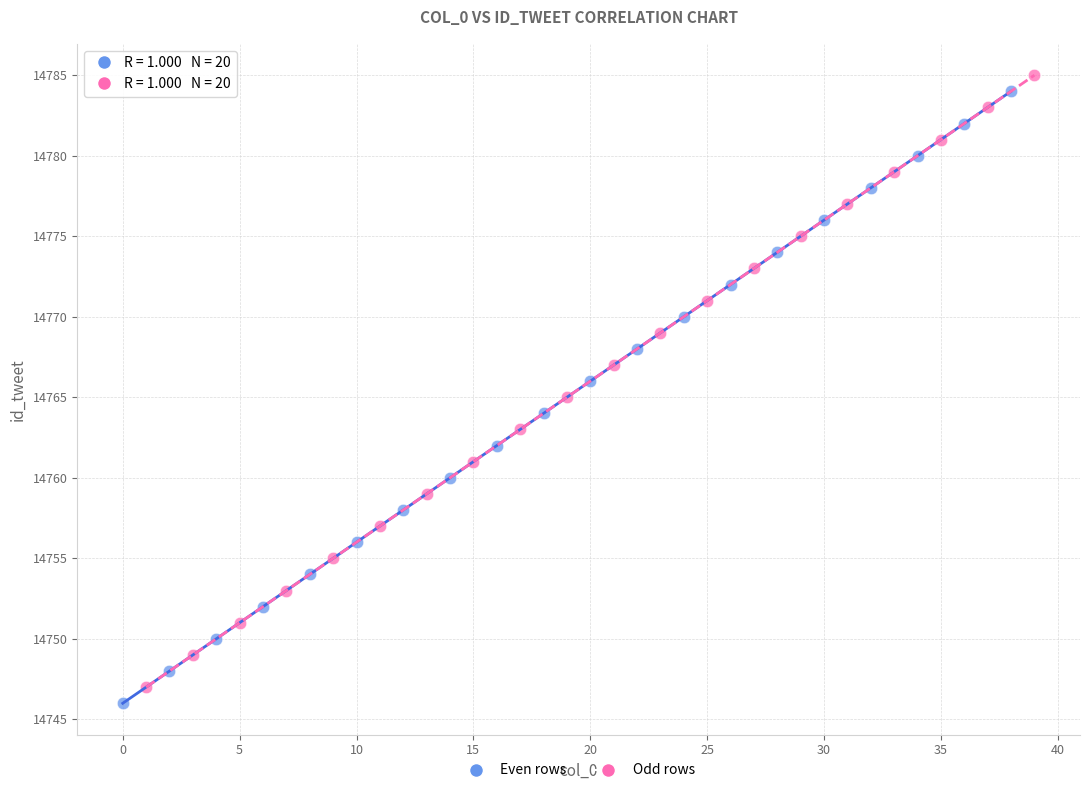

Which series contains the highest Y value?

Odd rows